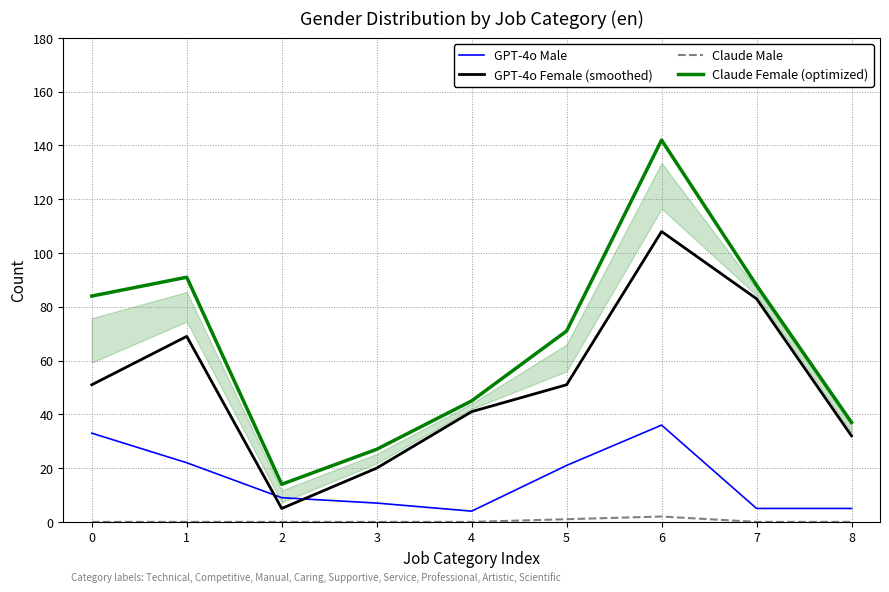

What are all the series names shown in the legend?

GPT-4o Male, GPT-4o Female (smoothed), Claude Male, Claude Female (optimized)